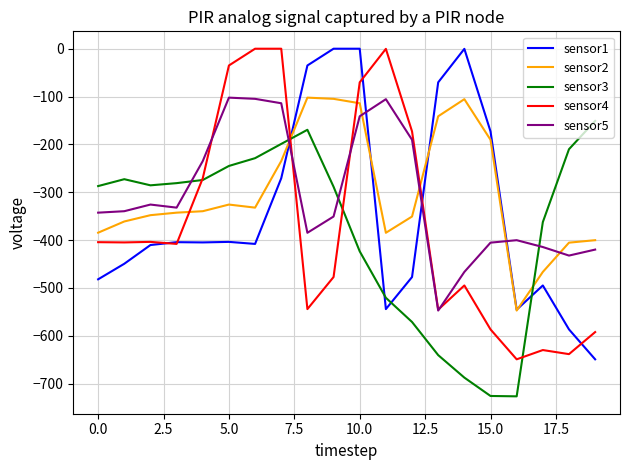

What is the highest value of the sensor2 series?

-102.3